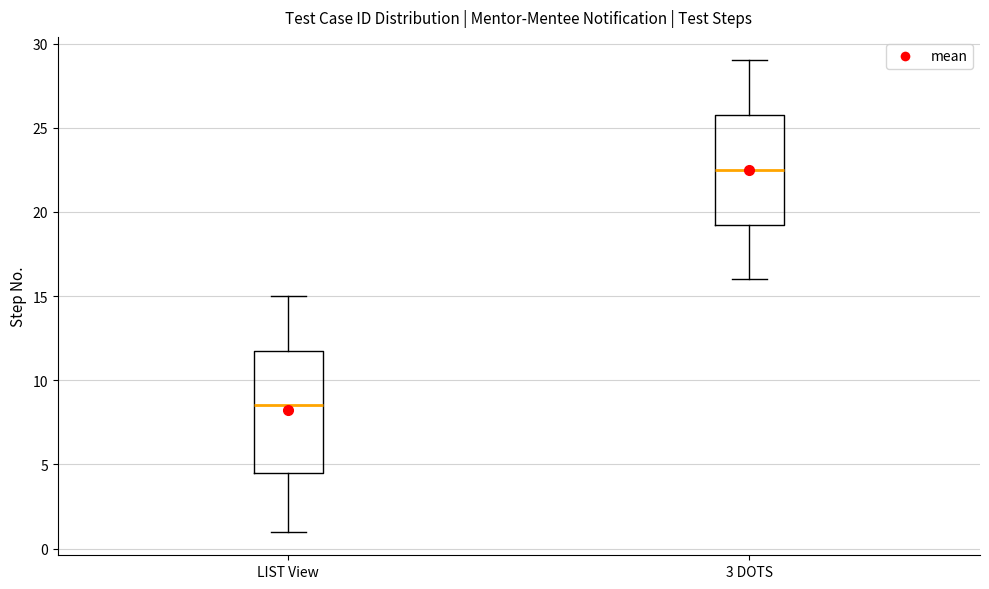

Which box is the tallest, from its lower edge to its upper edge?

LIST View